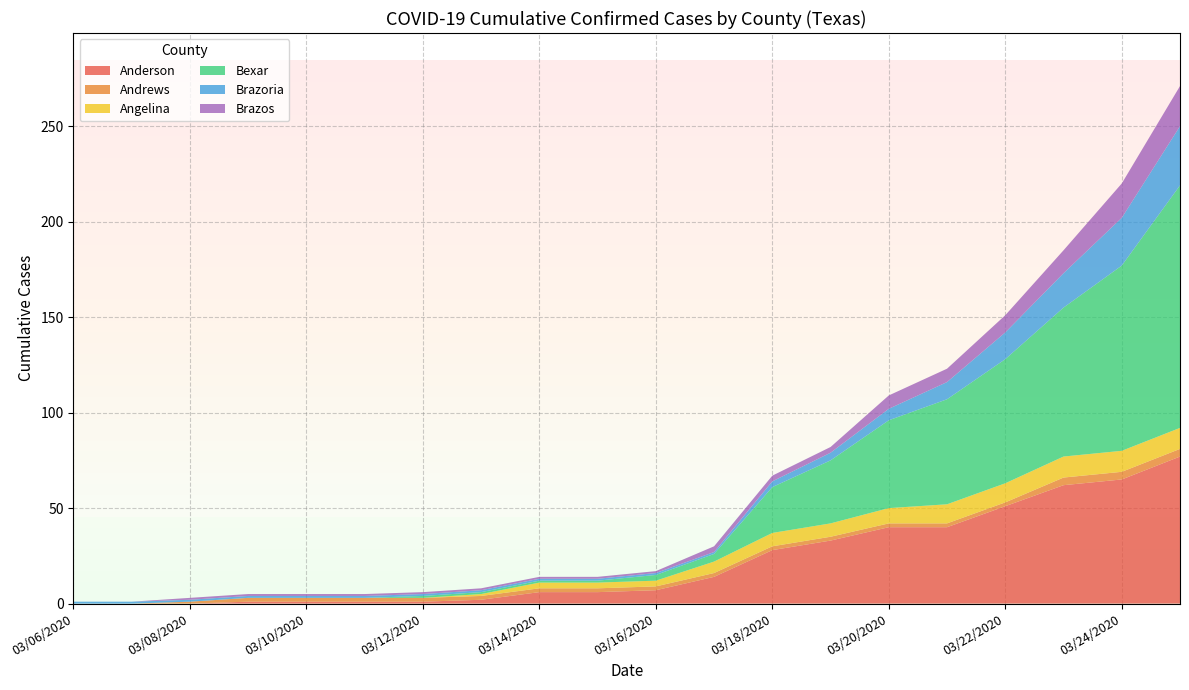

Reading left to right, extract all data points from this chart.

Anderson: 0	0	0	1	1	1	1	2	6	6	7	14	28	33	40	40	51	62	65	77
Andrews: 0	0	1	2	2	2	2	2	2	2	2	2	2	2	2	2	2	4	4	4
Angelina: 0	0	0	0	0	0	0	1	3	3	3	6	7	7	8	10	10	11	11	11
Bexar: 0	0	0	0	0	0	1	1	1	1	3	4	24	33	46	55	65	78	97	127
Brazoria: 1	1	1	1	1	1	1	1	1	1	1	1	3	4	6	9	14	18	25	31
Brazos: 0	0	1	1	1	1	1	1	1	1	1	3	3	3	7	7	9	12	18	21